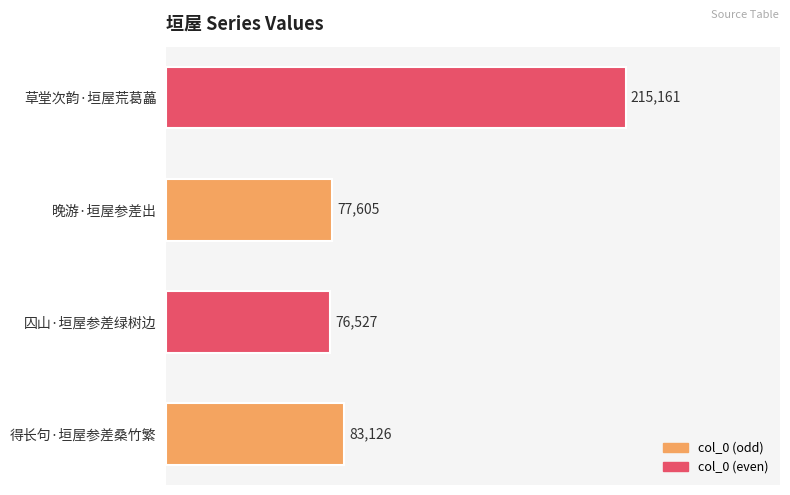

Reading bottom to top, extract all data points from this chart.

83126	76527	77605	215161